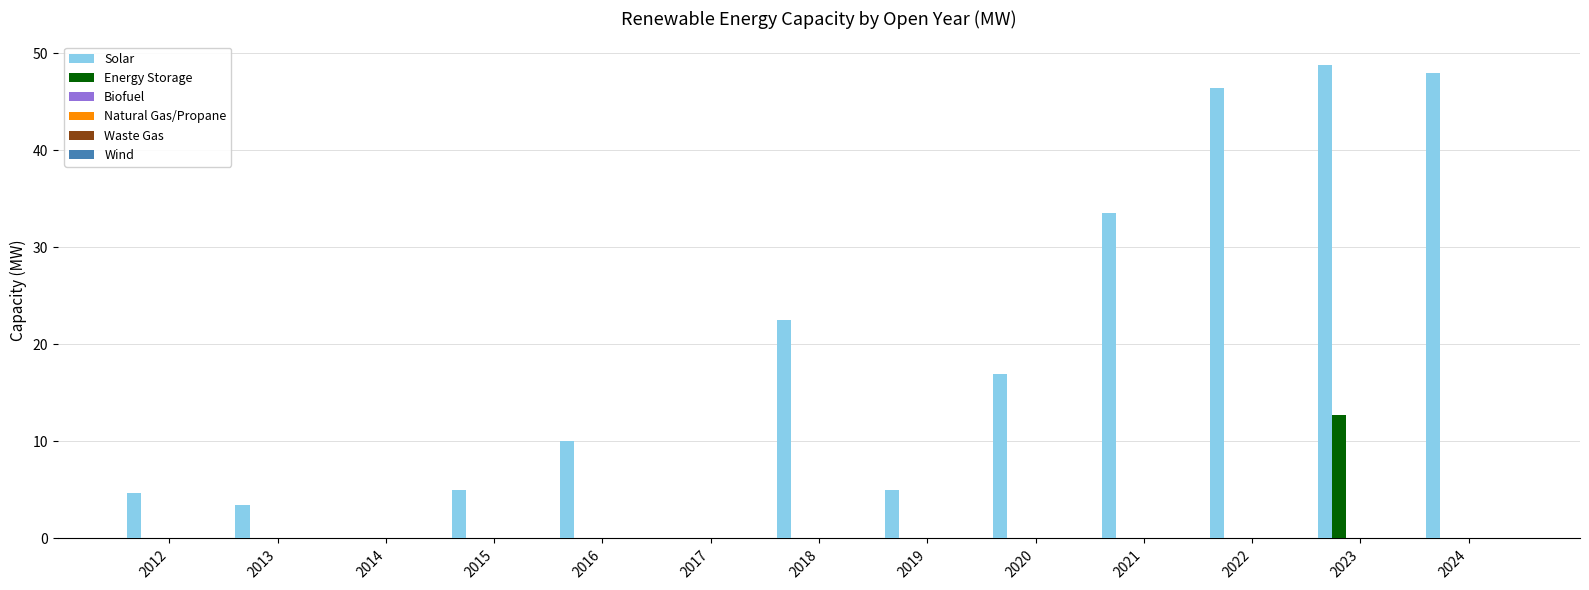

Which series has the largest total across all categories?

Solar